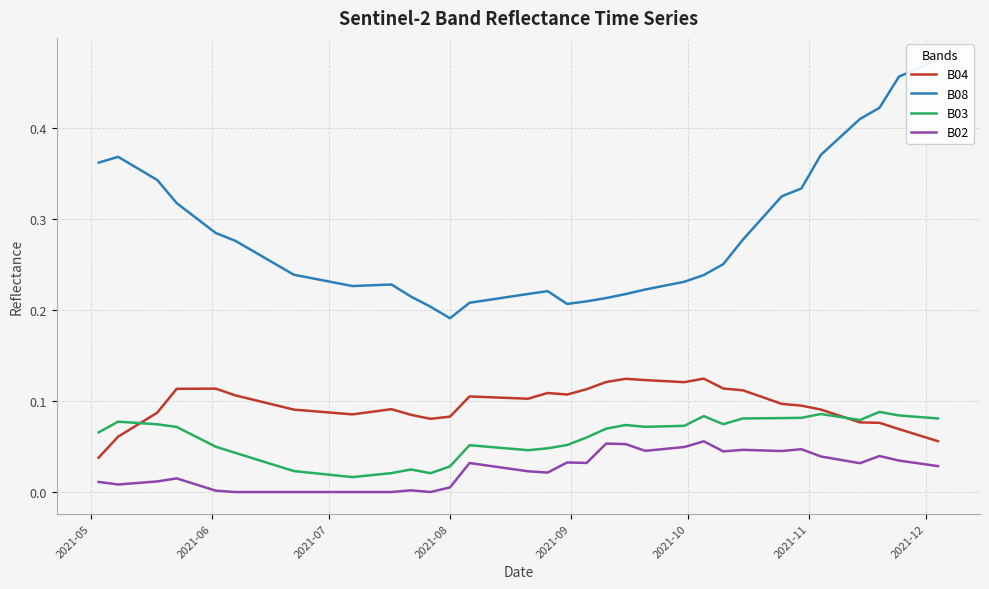

True or false: B02 and B03 intersect in this chart.

False